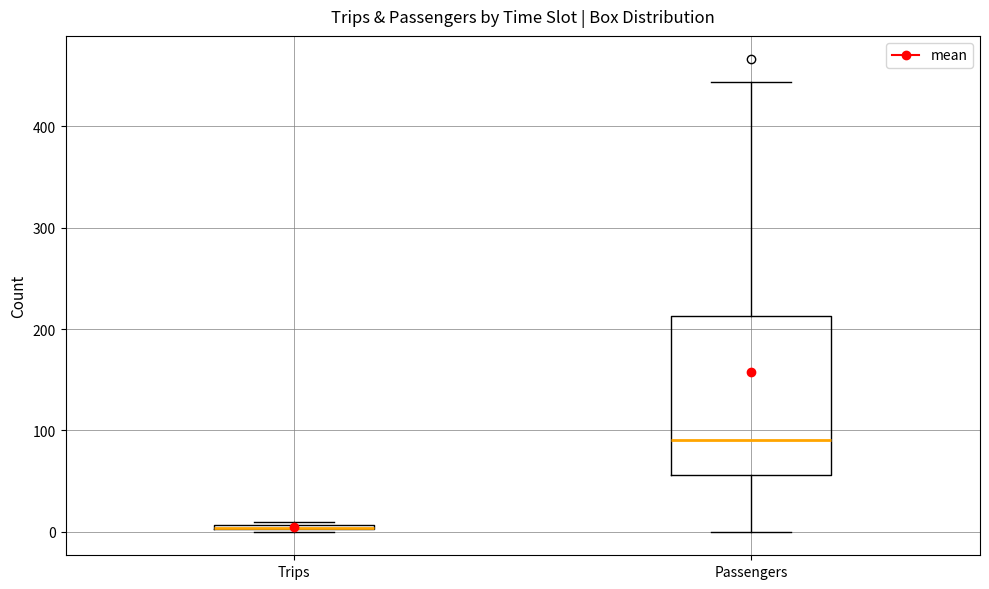

Where is the lower edge of the box for Passengers on the y-axis? The values are not printed on the chart, so give them approximately, as read against the axis.

60